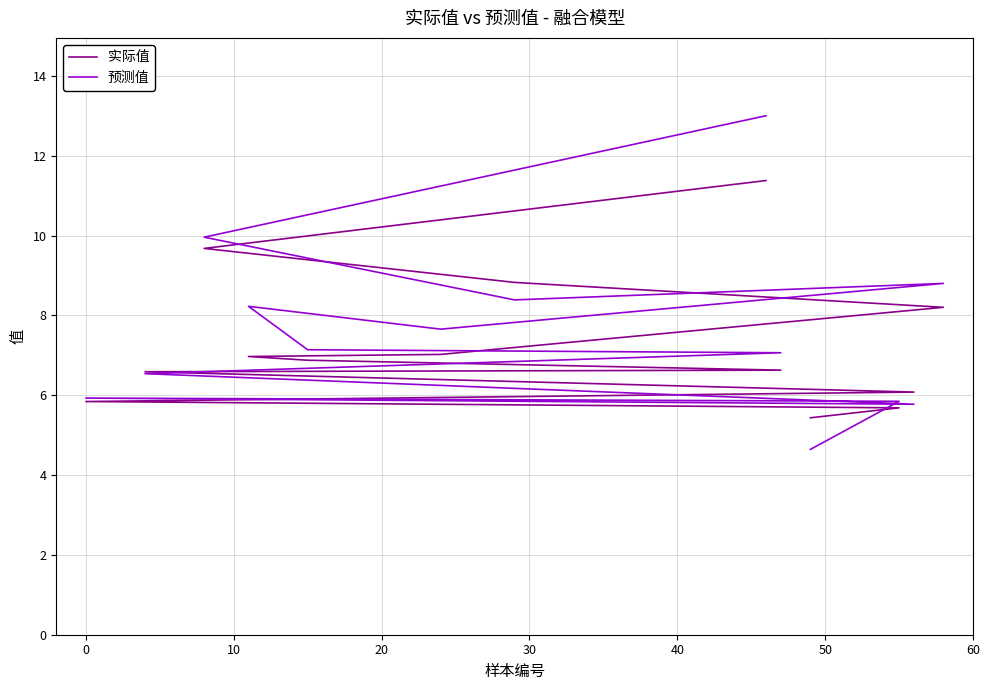

Which series has the largest total across all categories?

预测值